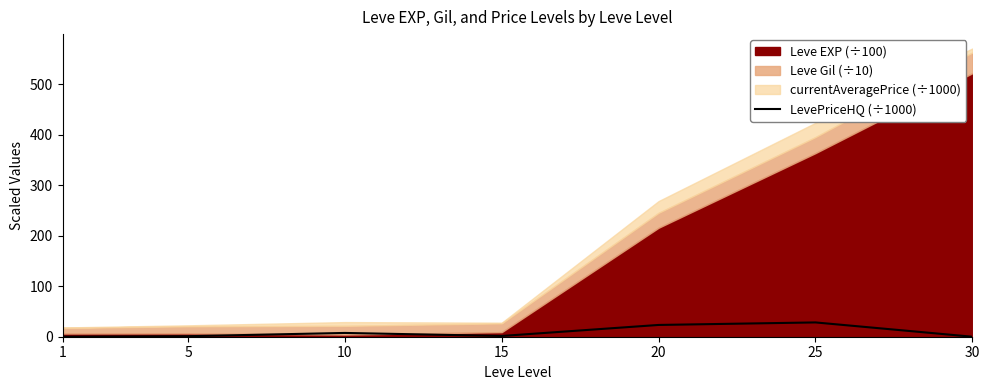

What is the sum of all values?

61.7